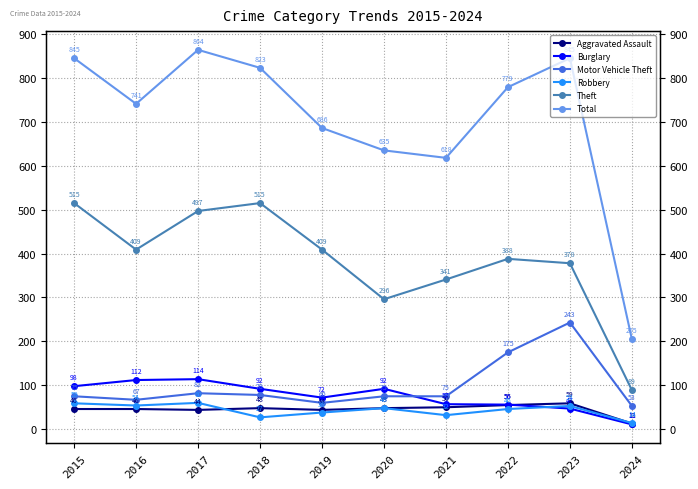

What is the average value of the Burglary series?

75